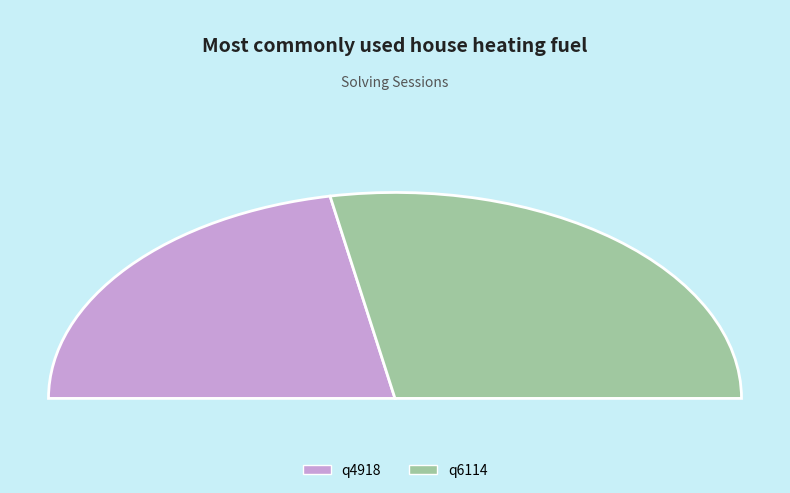

True or false: q6114 accounts for 62% of the total.

False